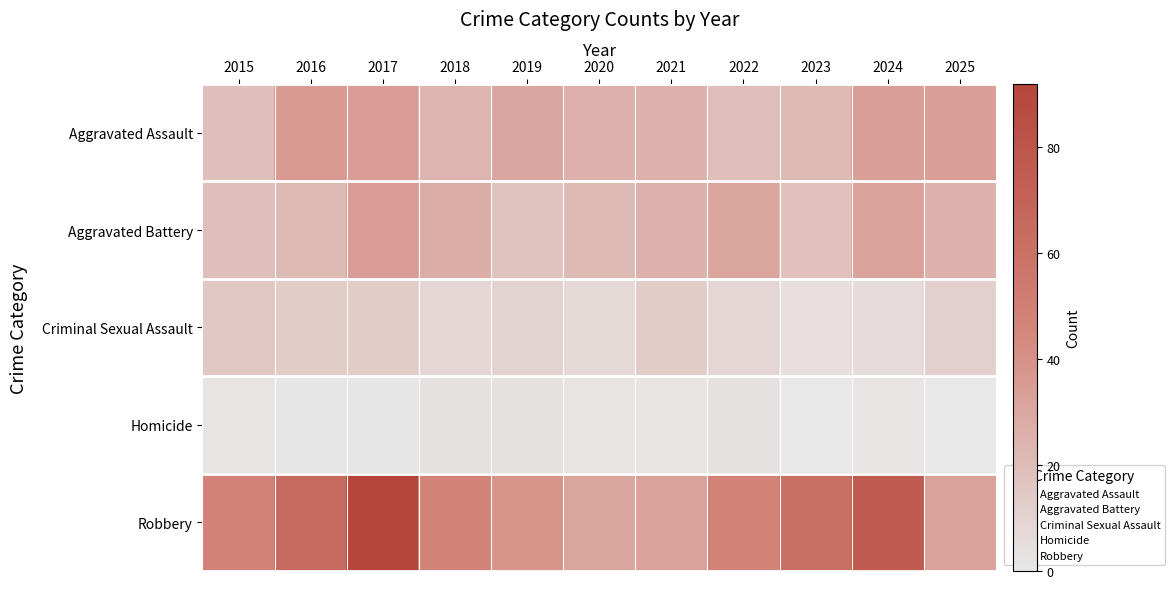

Reading left to right, what are all the values shown in this chart?

Aggravated Assault: 2015=19	2016=36	2017=35	2018=24	2019=30	2020=25	2021=25	2022=20	2023=21	2024=34	2025=34
Aggravated Battery: 2015=19	2016=21	2017=35	2018=27	2019=17	2020=21	2021=25	2022=31	2023=18	2024=32	2025=25
Criminal Sexual Assault: 2015=15	2016=13	2017=13	2018=8	2019=10	2020=7	2021=13	2022=8	2023=4	2024=6	2025=11
Homicide: 2015=2	2016=1	2017=1	2018=3	2019=3	2020=2	2021=2	2022=3	2023=0	2024=2	2025=0
Robbery: 2015=48	2016=64	2017=92	2018=48	2019=39	2020=31	2021=32	2022=48	2023=61	2024=76	2025=32